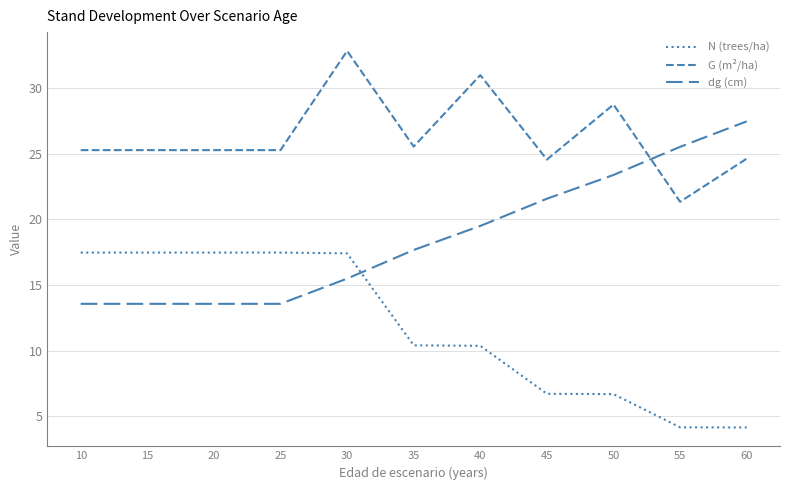

Reading right to left, what are all the values shown in this chart?

N (trees/ha): 60=4.2	55=4.2	50=6.7	45=6.7	40=10.4	35=10.4	30=17.4	25=17.5	20=17.5	15=17.5	10=17.5
G (m²/ha): 60=24.6	55=21.3	50=28.7	45=24.6	40=31.0	35=25.5	30=32.8	25=25.3	20=25.3	15=25.3	10=25.3
dg (cm): 60=27.5	55=25.5	50=23.4	45=21.6	40=19.5	35=17.7	30=15.5	25=13.6	20=13.6	15=13.6	10=13.6